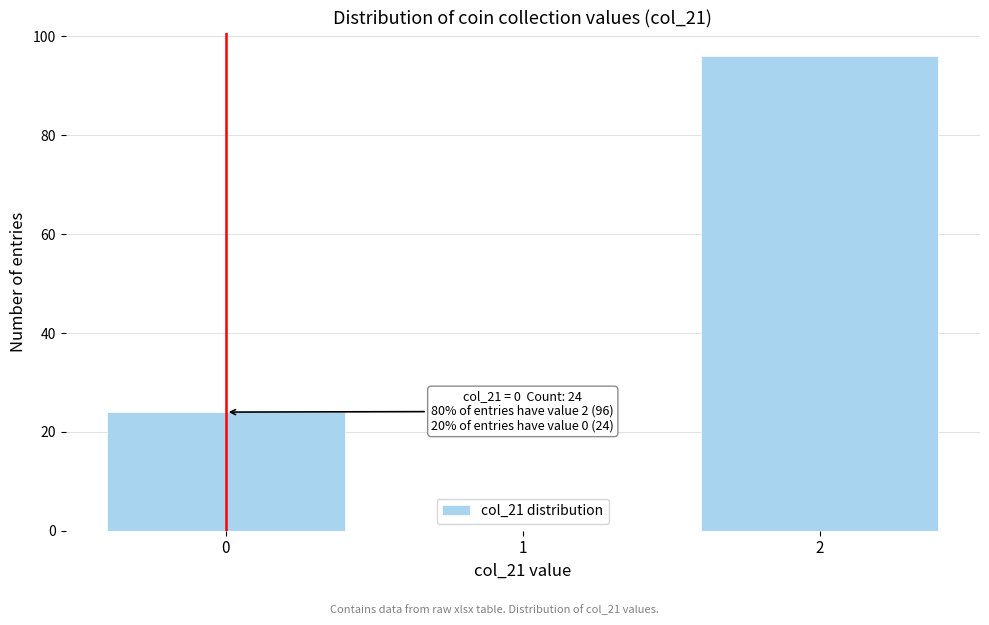

Reading right to left, extract all data points from this chart.

2=96	1=0	0=24